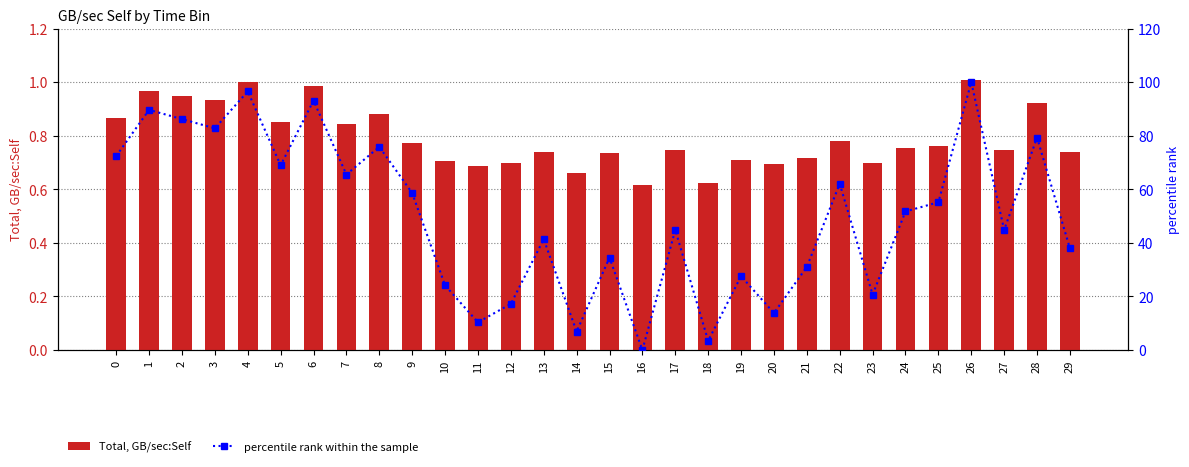

Where is Total, GB/sec:Self nearest to the value 0?

16